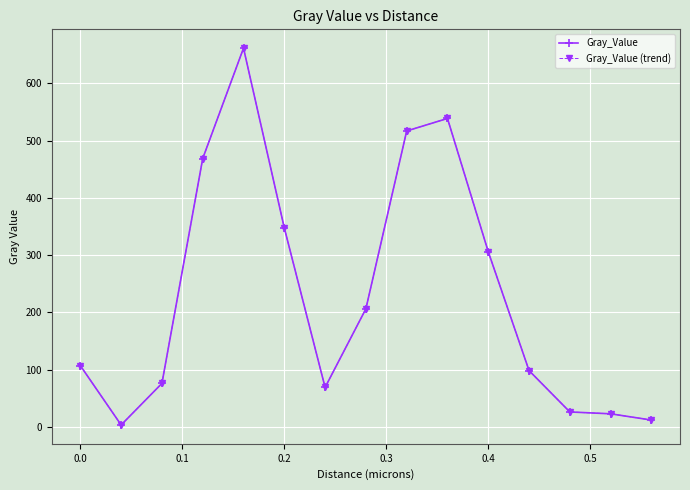

Does the chart have visible grid lines?

Yes